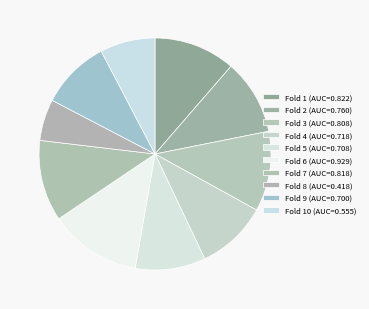

Count the number of slices in the pie.

10